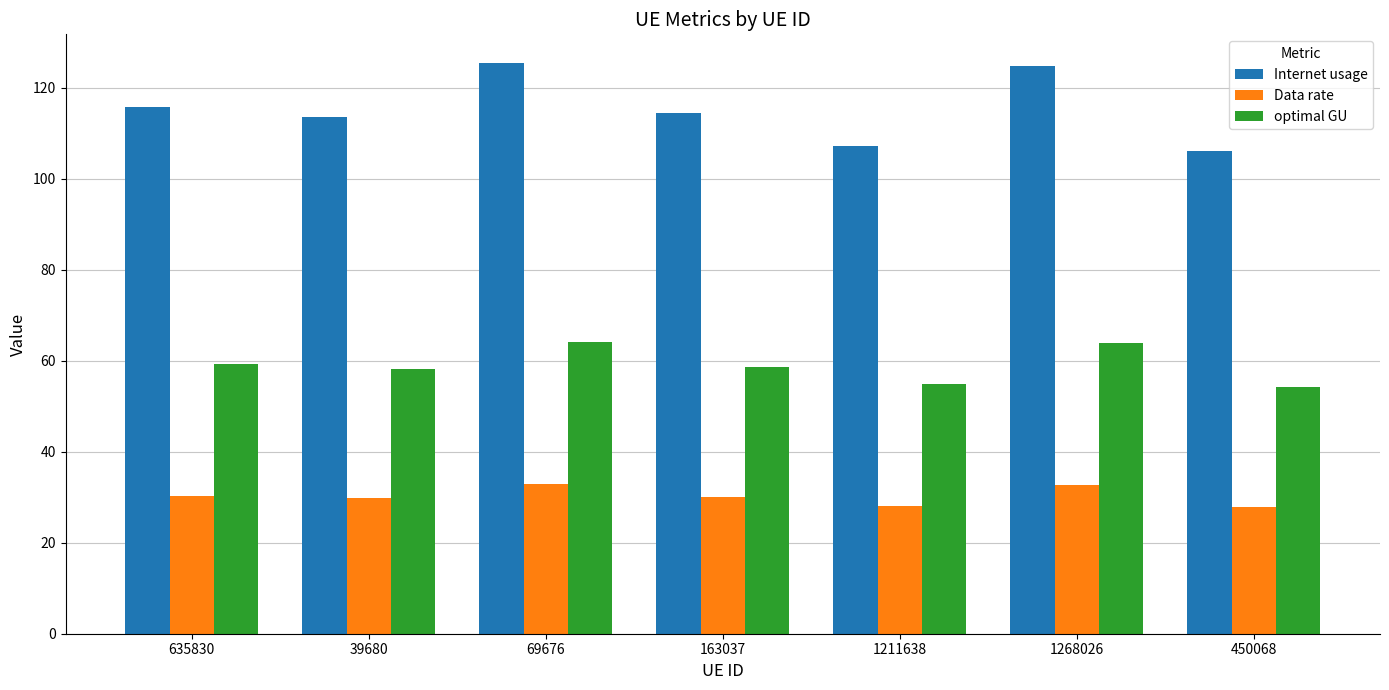

Are the bars grouped side by side (vs. stacked)?

Yes